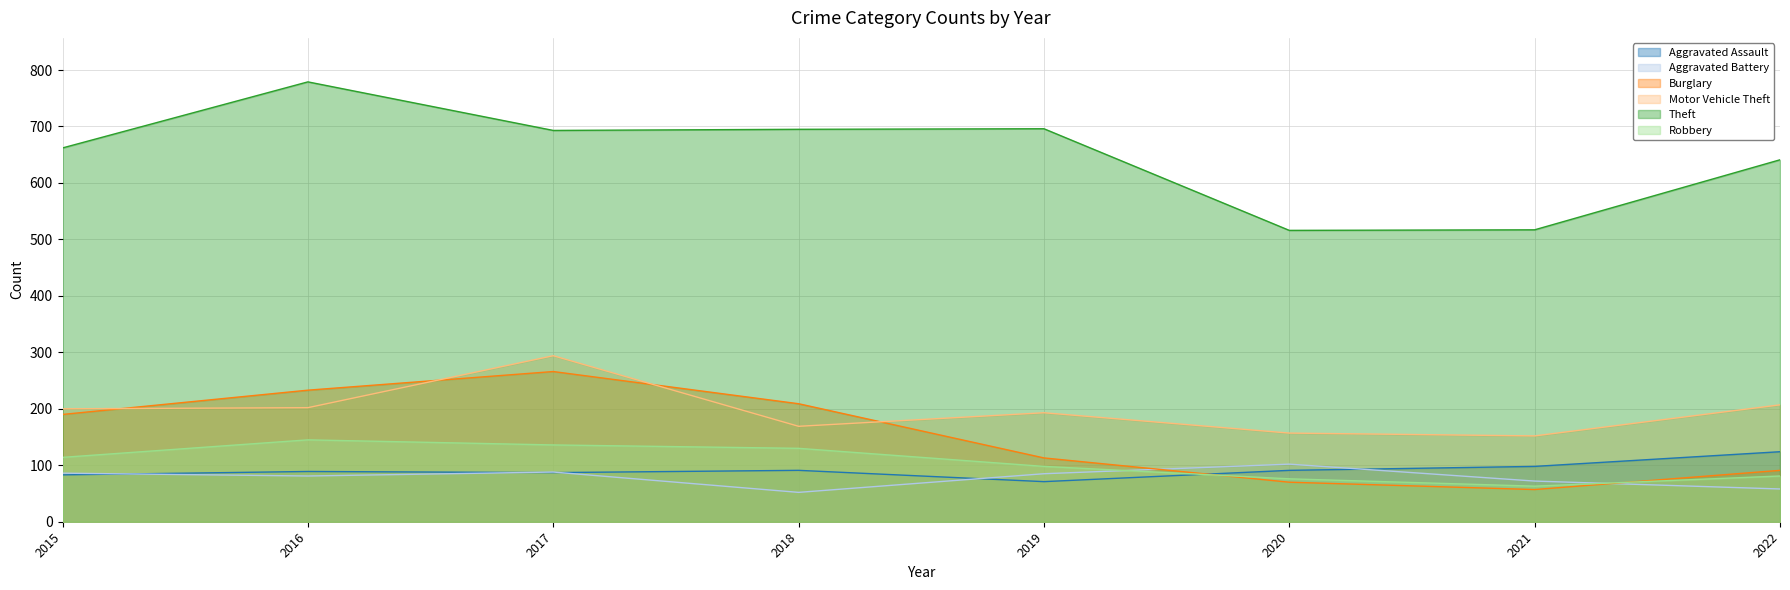

Rank the series by their maximum value, from lowest to highest.

Aggravated Battery, Aggravated Assault, Robbery, Burglary, Motor Vehicle Theft, Theft